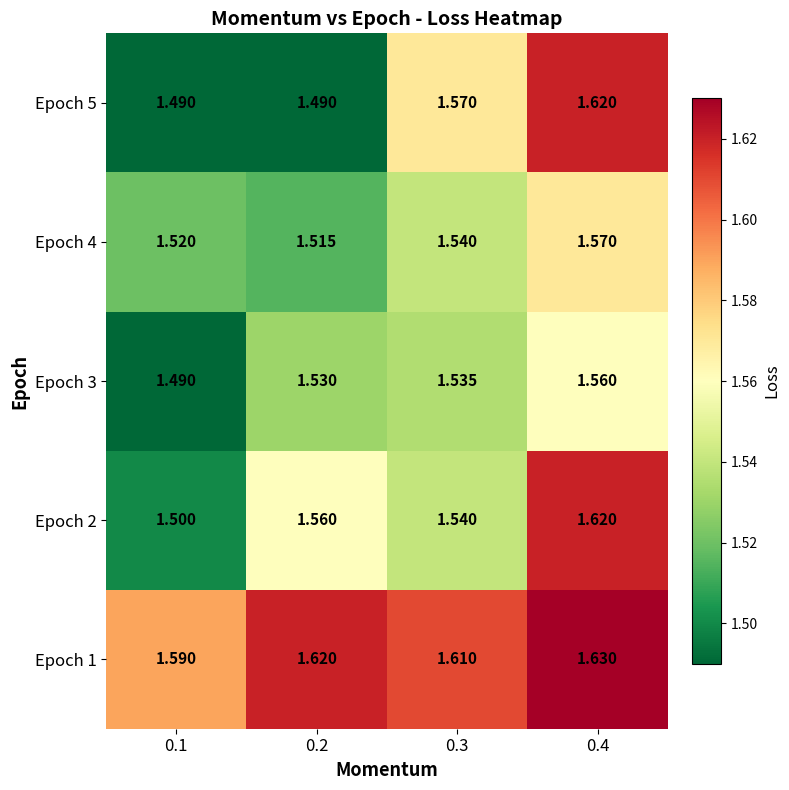

Is the value of Epoch 3 at 0.2 greater than the value of Epoch 2 at 0.2?

No